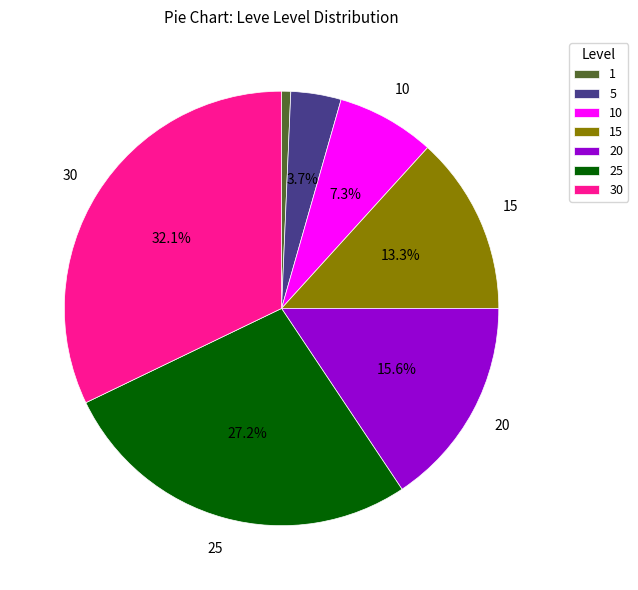

Is 10 the majority of the pie?

No